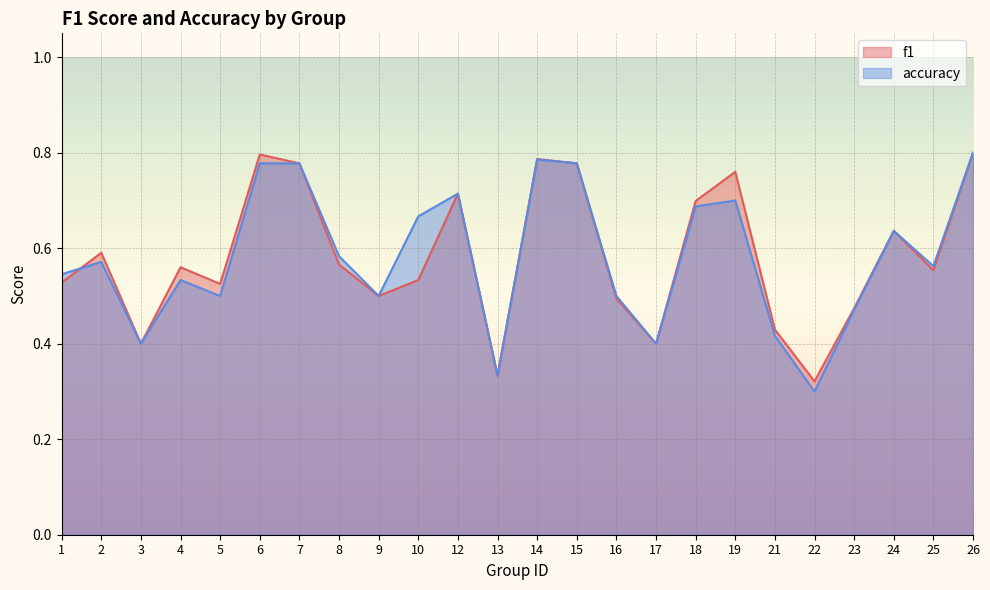

Count the accuracy values in the range 0 to 1.

24